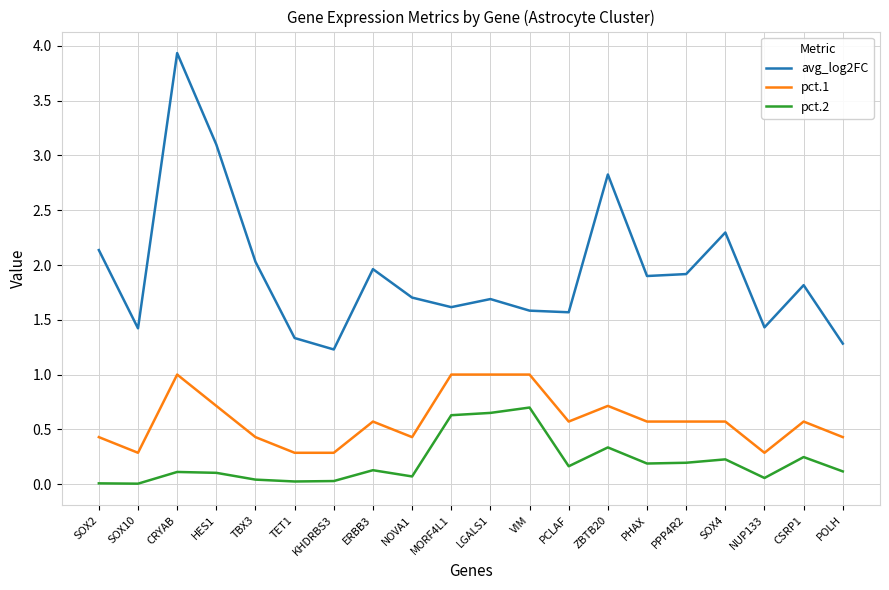

True or false: pct.1 and avg_log2FC cross at least once.

False